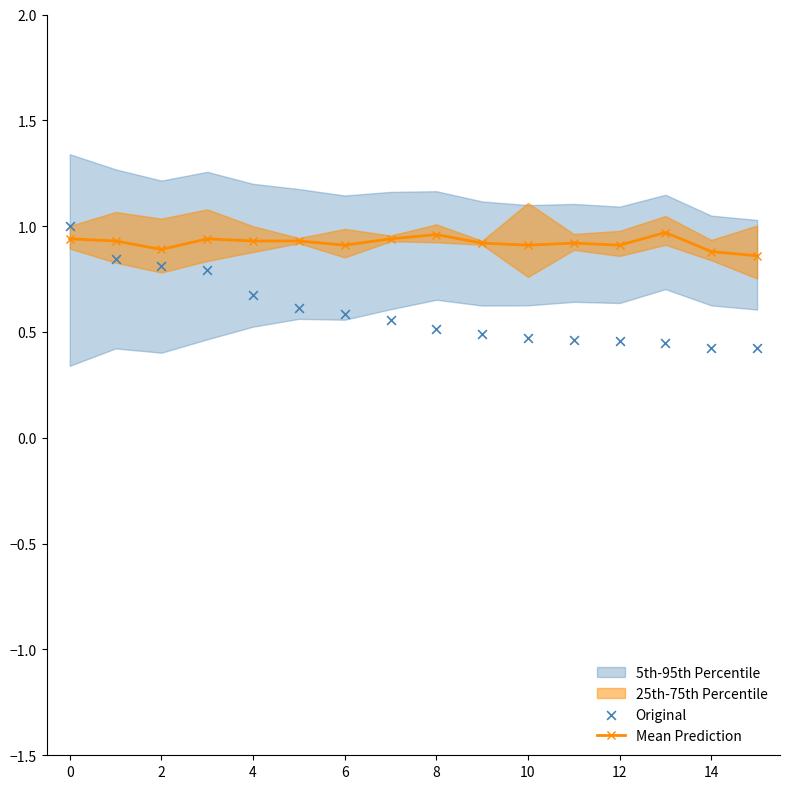

Is it true that Mean Prediction equals 1.6 at 8?

False